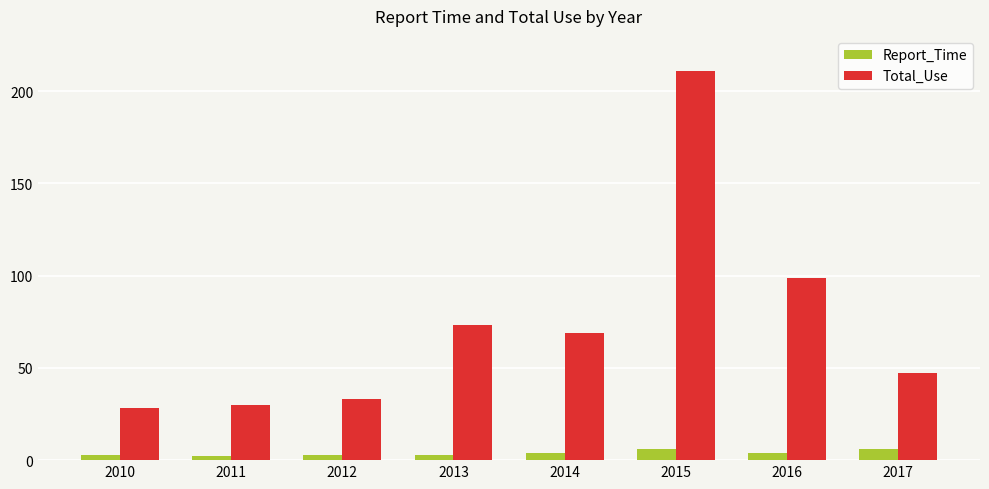

What is the difference between the maximum and minimum values in the Report_Time series?

4